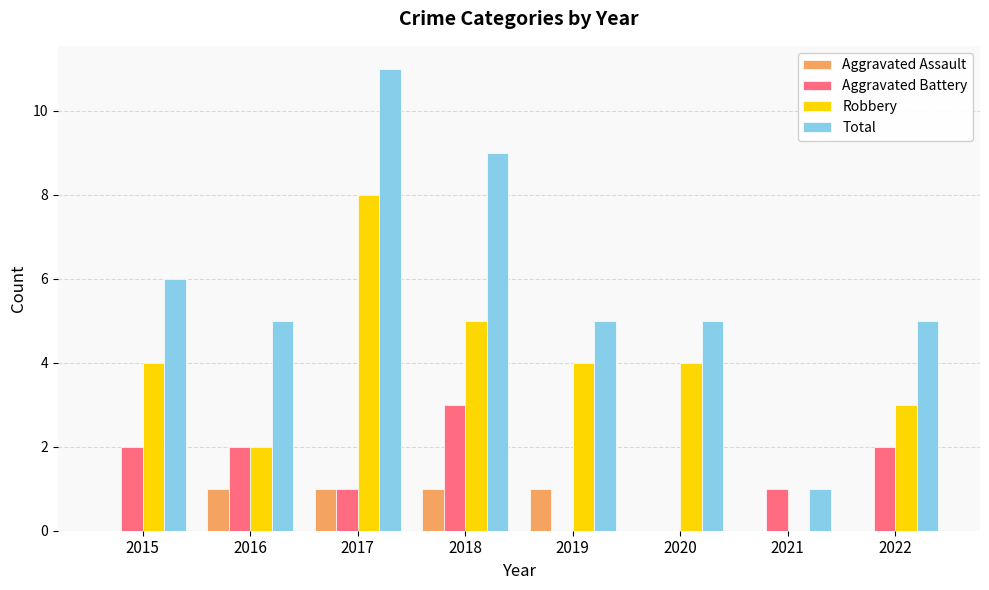

Between 2015 and 2020, which series saw the biggest shift?

Aggravated Battery